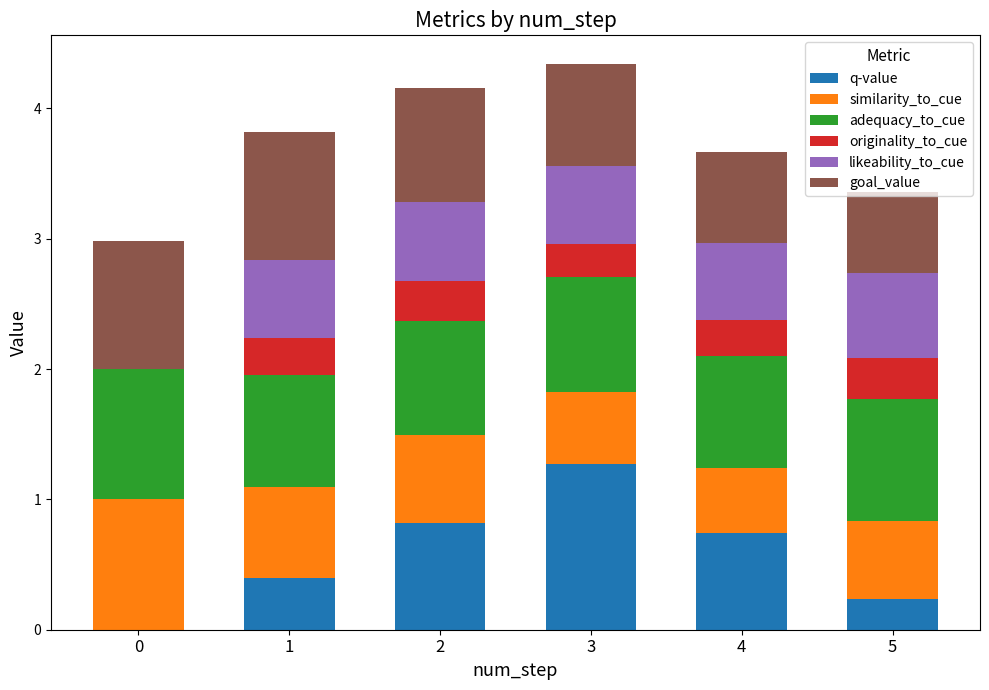

How many values in the q-value series exceed 0?

5